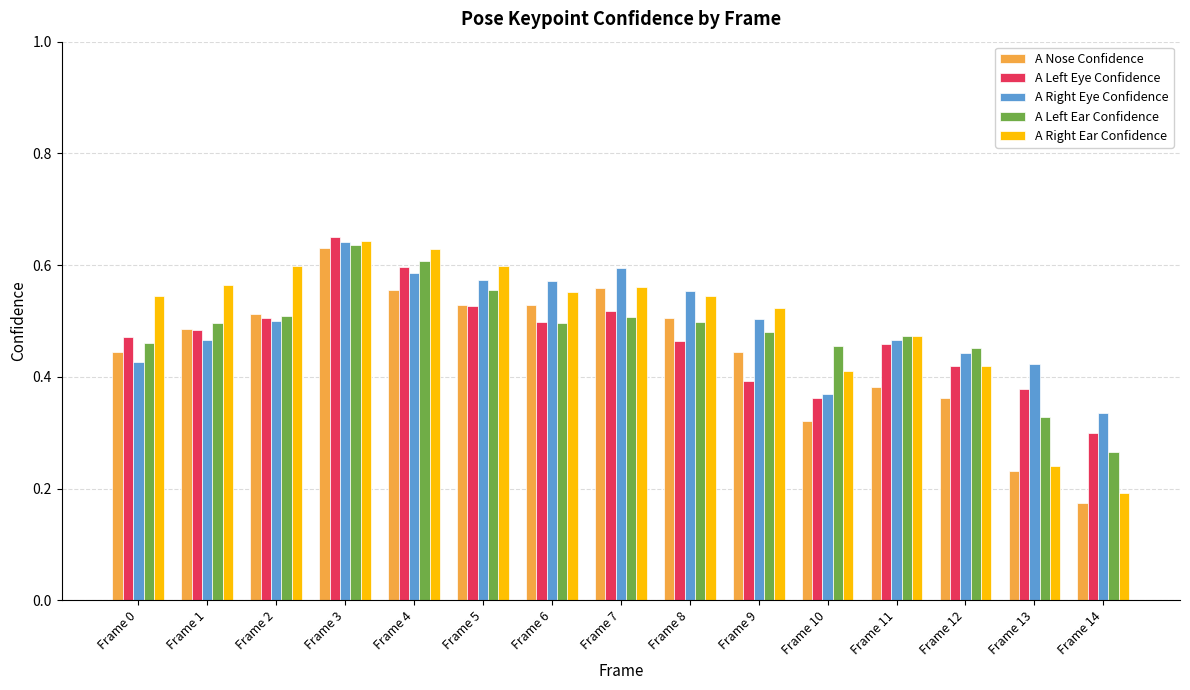

At which category is the sum across all series the highest?

Frame 3